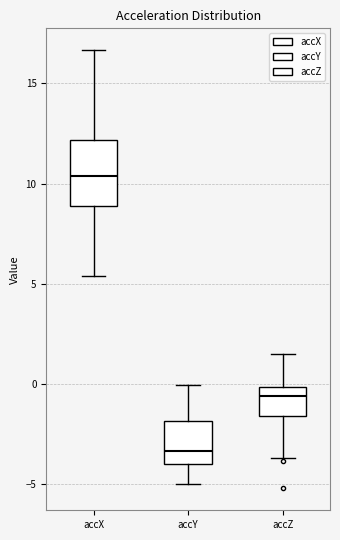

Reading left to right, read every box against the y-axis: the position of its median line, the range the box covers, and the ends of its whiskers. The values are not printed on the chart, so give them approximately, as read against the axis.

accX: median 10.5, box 9.0 to 12.0, whiskers 5.5 to 16.5
accY: median -3.5, box -4.0 to -2.0, whiskers -5.0 to 0.0
accZ: median -0.5, box -1.5 to 0.0, whiskers -3.5 to 1.5